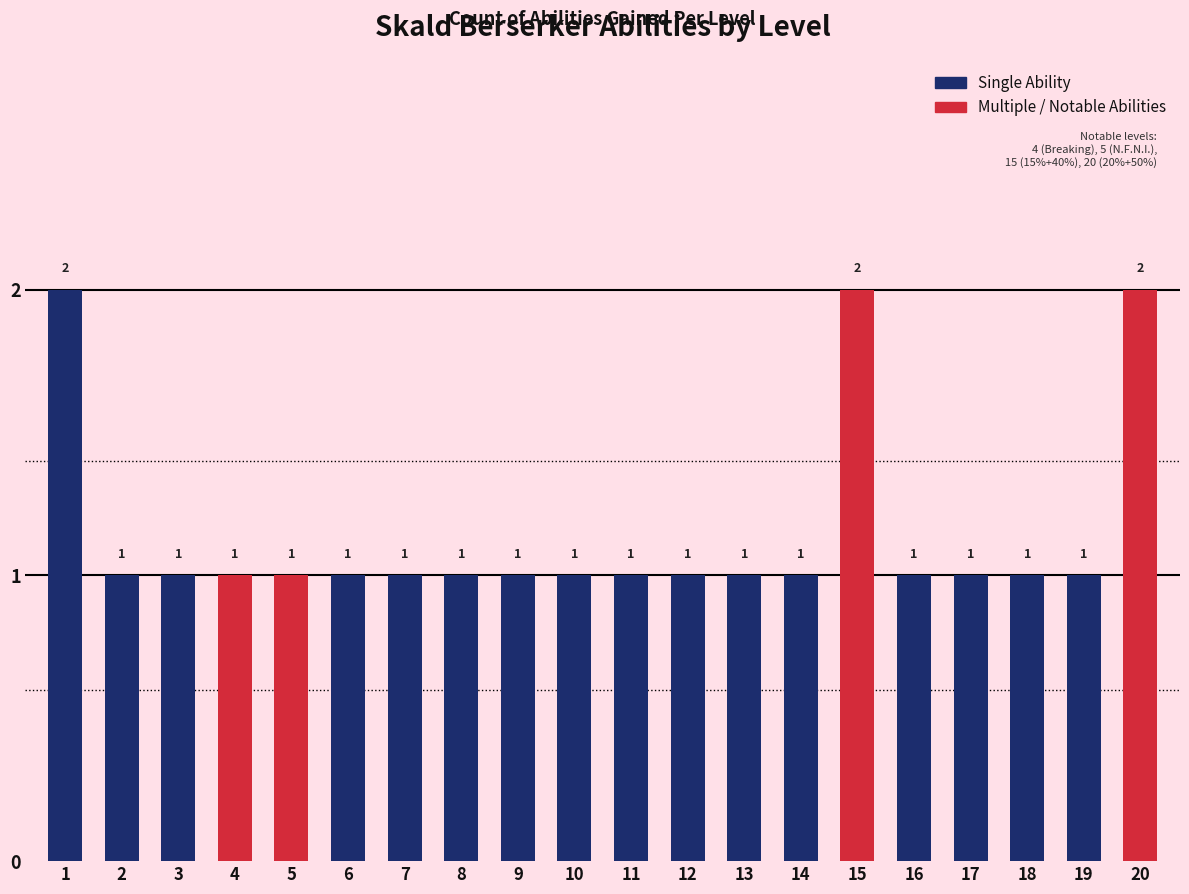

Reading left to right, extract all data points from this chart.

1=2	2=1	3=1	4=1	5=1	6=1	7=1	8=1	9=1	10=1	11=1	12=1	13=1	14=1	15=2	16=1	17=1	18=1	19=1	20=2